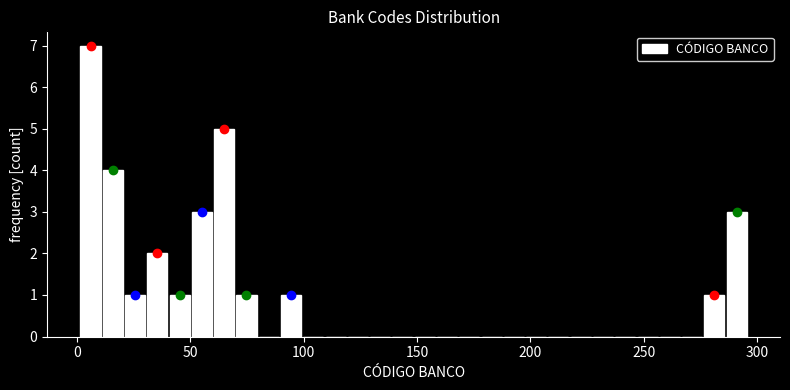

Around what value on the x-axis is the tallest bar? Give the approximate position of its centre, as read against the axis.

5